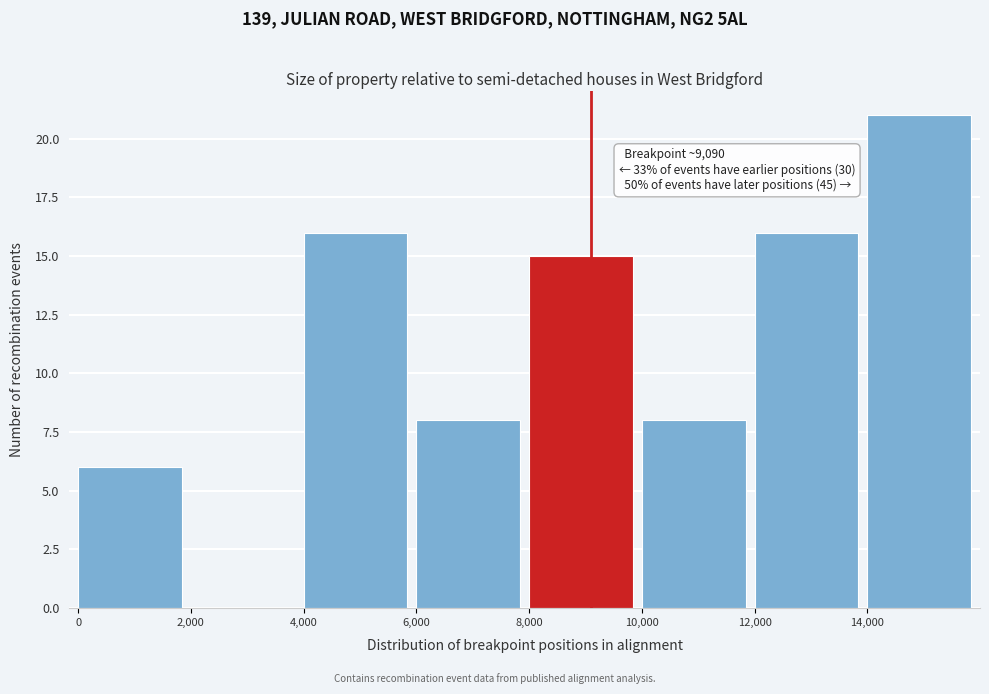

Which range on the x-axis has the tallest bar?

14000 to 16000